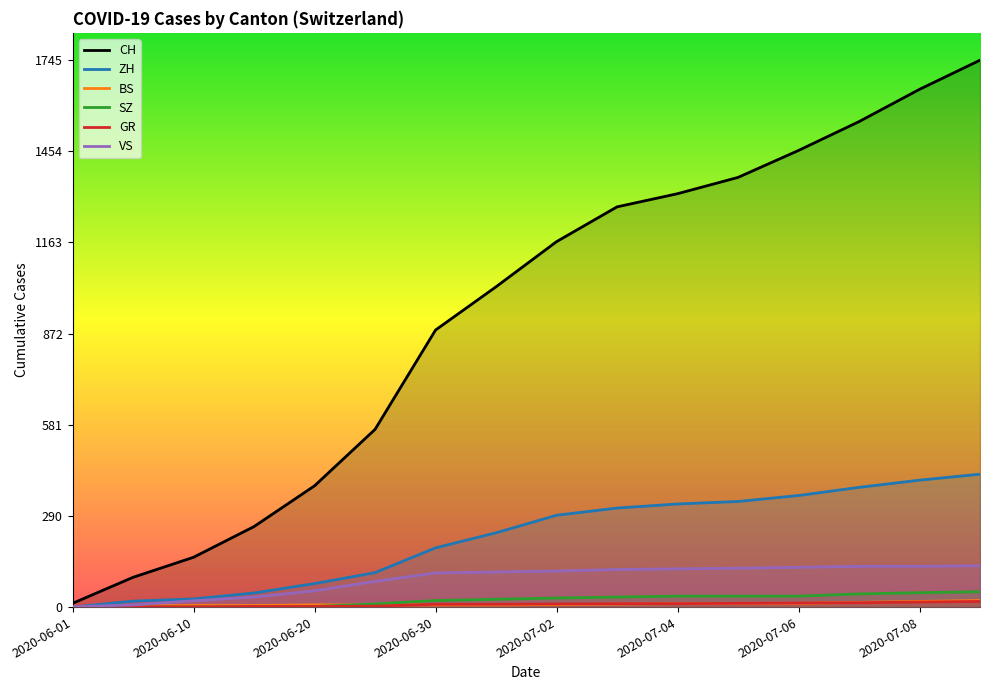

What is the spread (max minus min) of values at 2020-06-20?

385